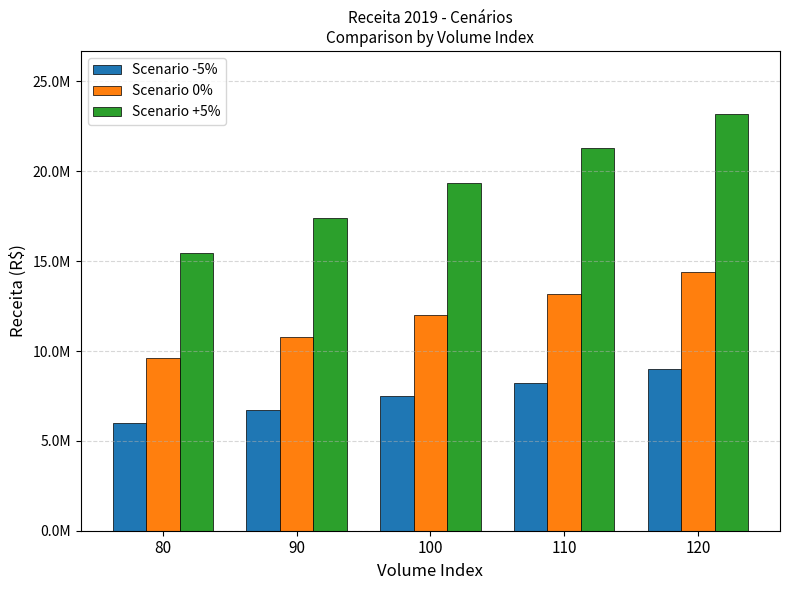

Where does the Scenario +5% series first go above 19347366?

100